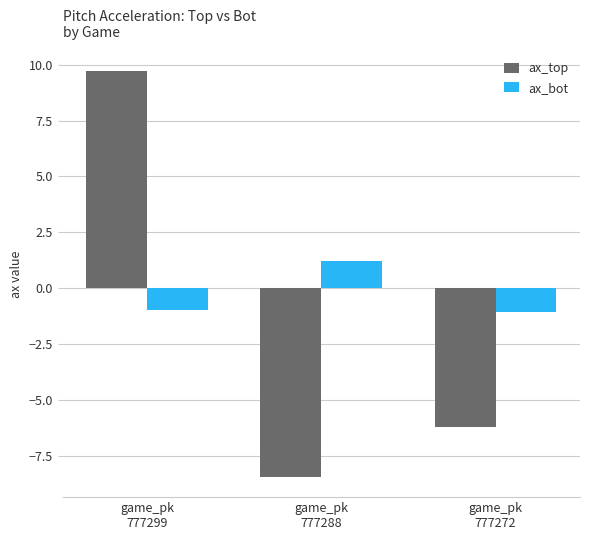

At which category is the sum across all series the highest?

game_pk
777299